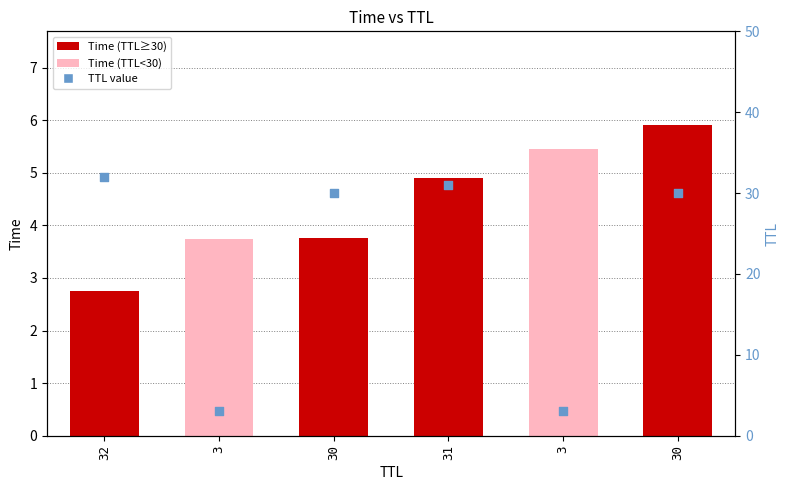

Is the value of TTL at 32 greater than the value of Time at 3?

Yes